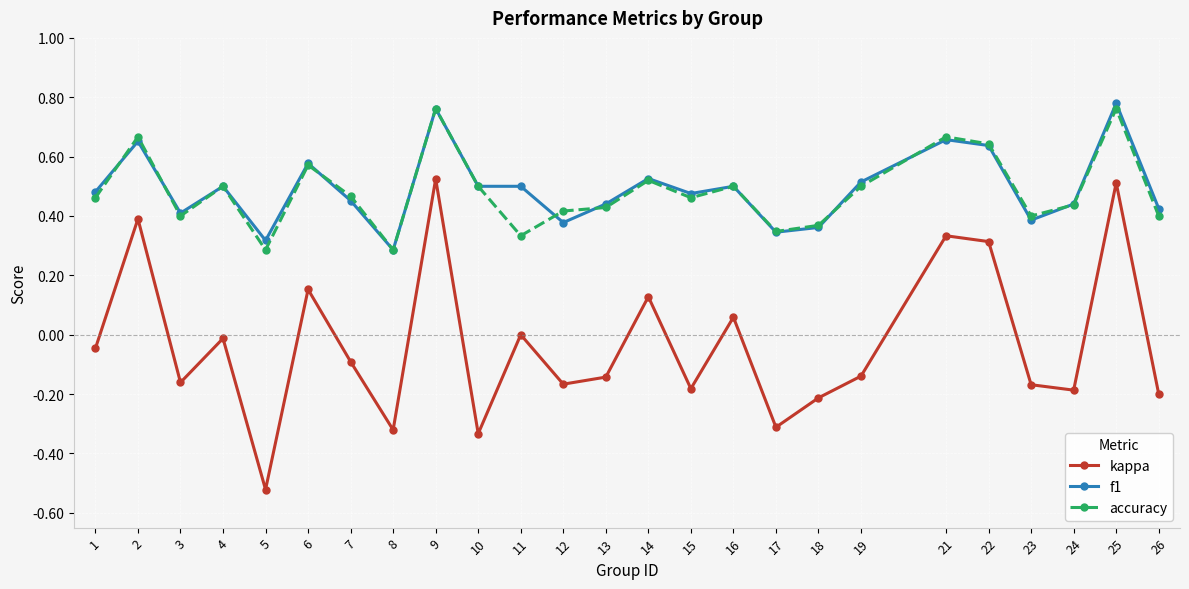

At which category does accuracy reach its first local peak?

2